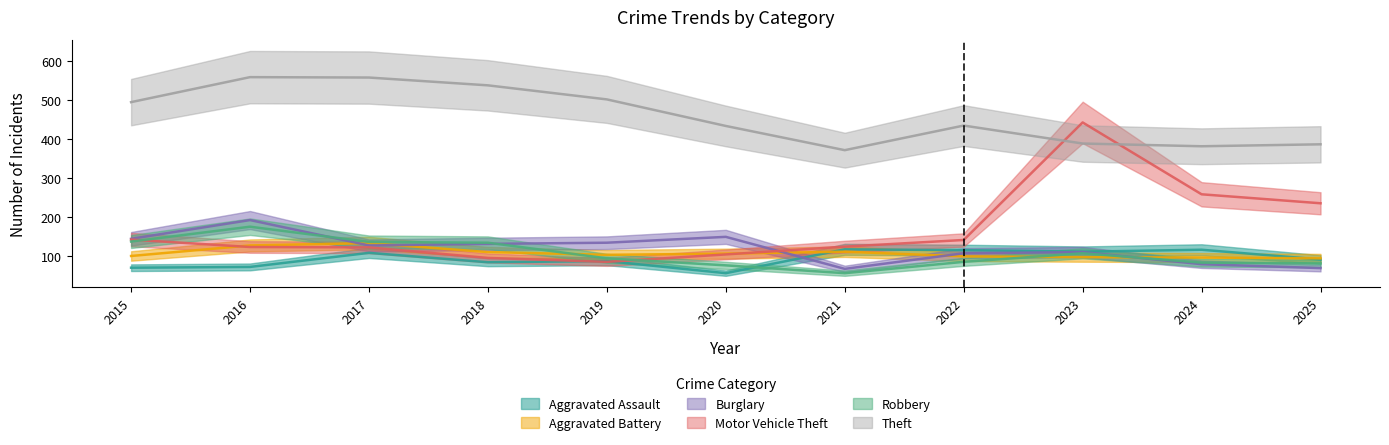

What is the sum of all Robbery values?

1175